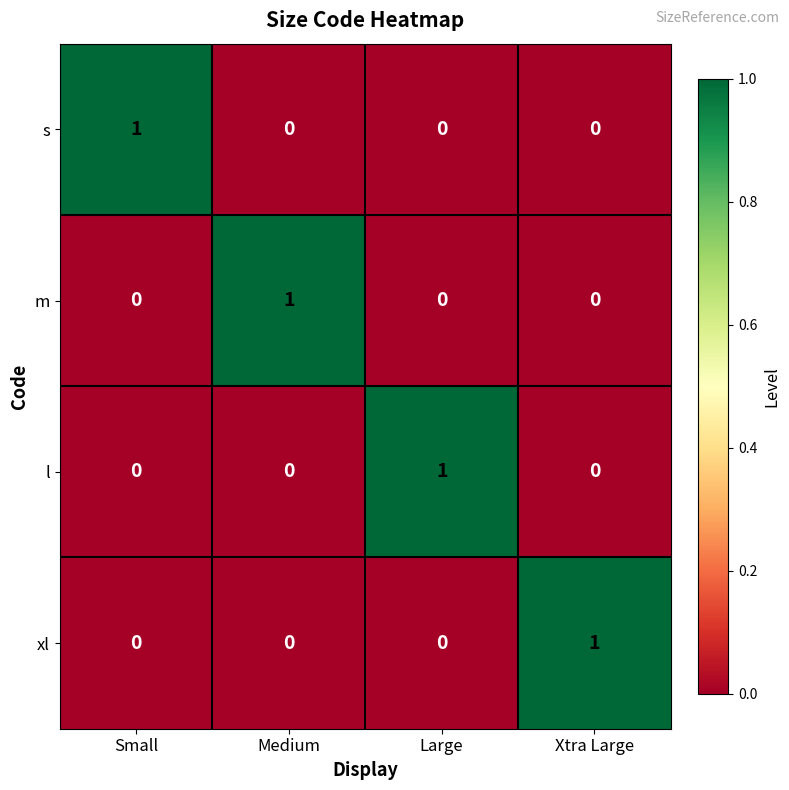

The m series shows 1 at Medium. True or false?

True